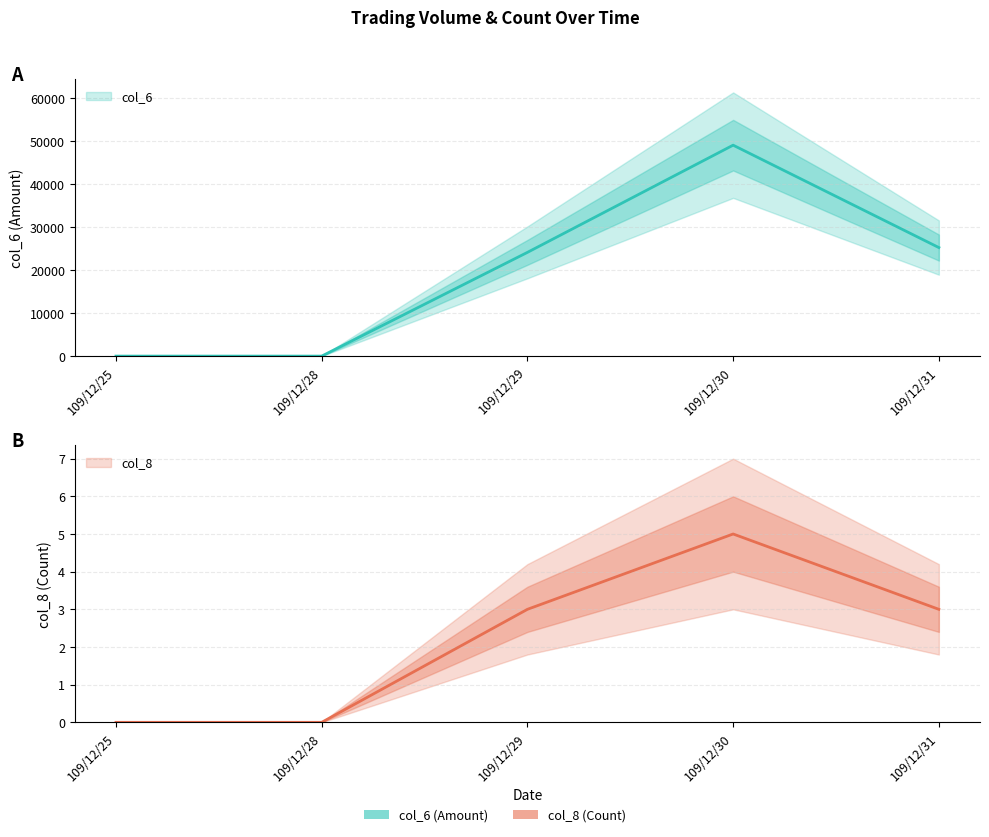

What is the total value across all series at 109/12/31?

25263